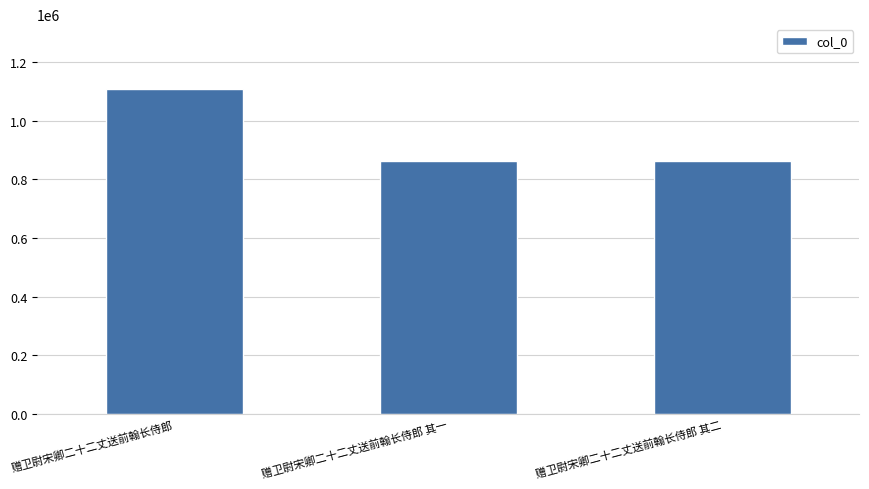

What is the sum of all values?

2834356